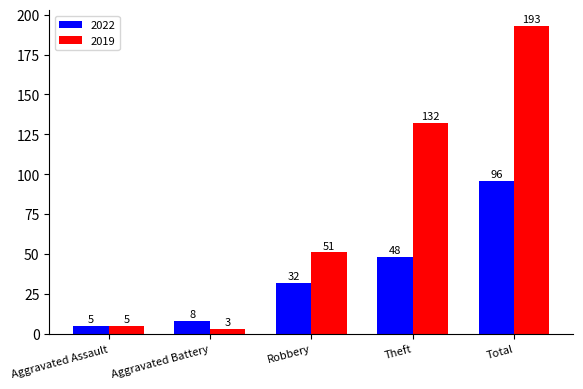

How many categories are shown in the chart?

5